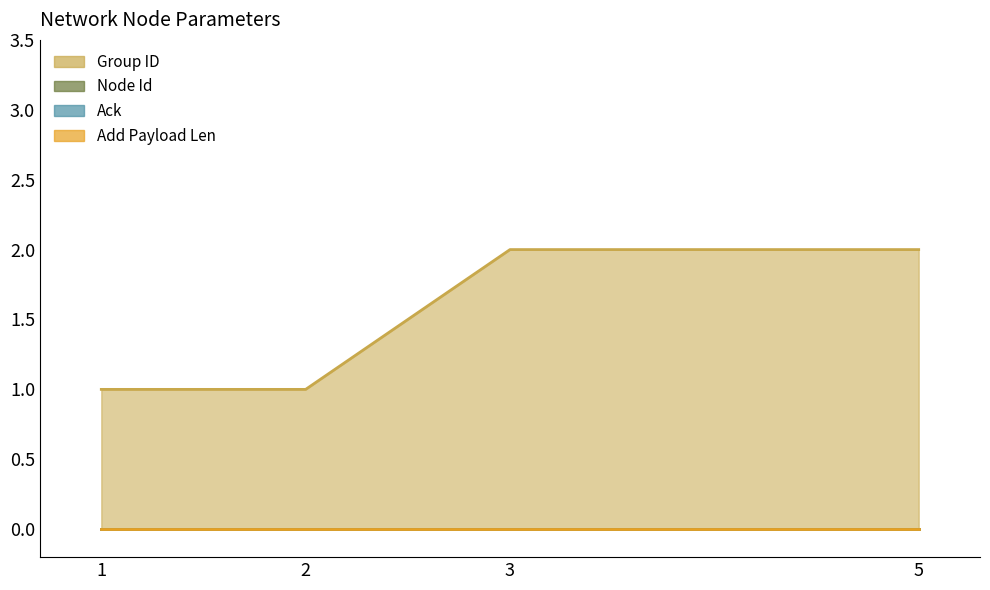

At how many categories does at least one series exceed 0?

4